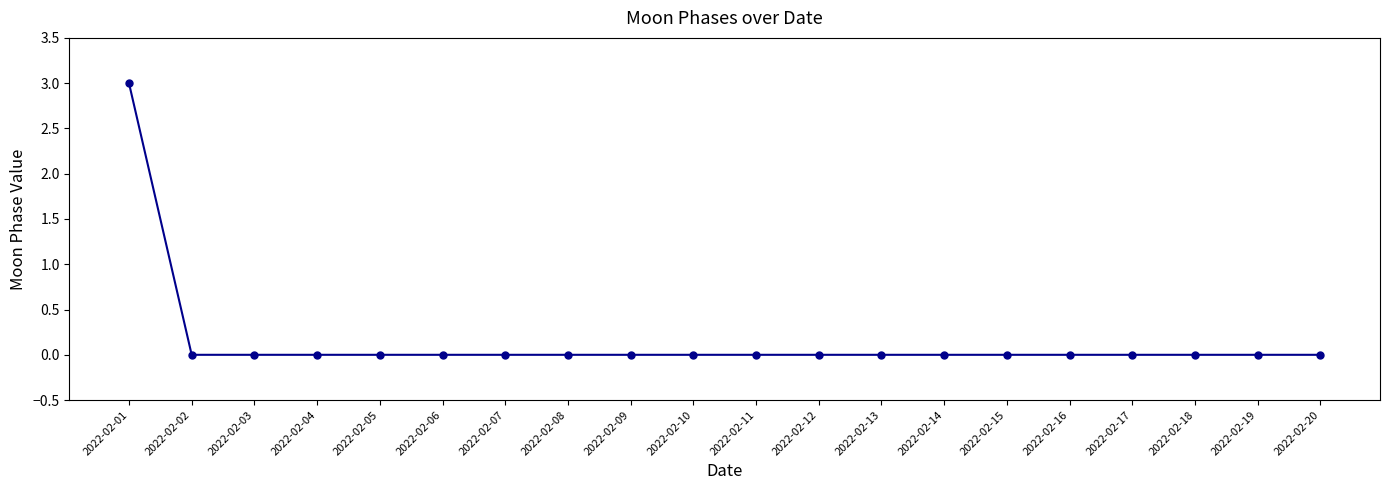

How many data points does each series have?

20